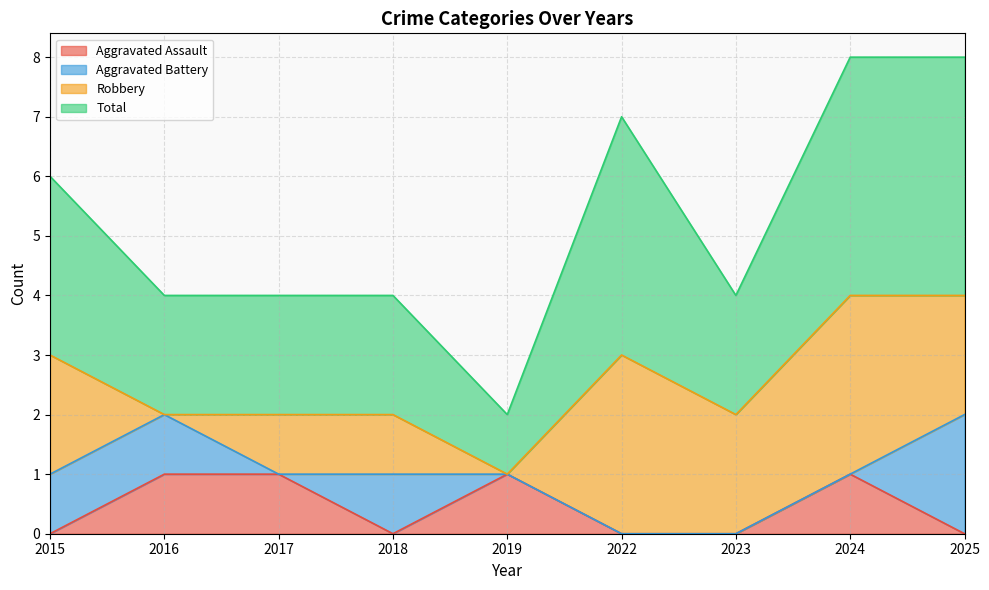

How many data points does each series have?

9